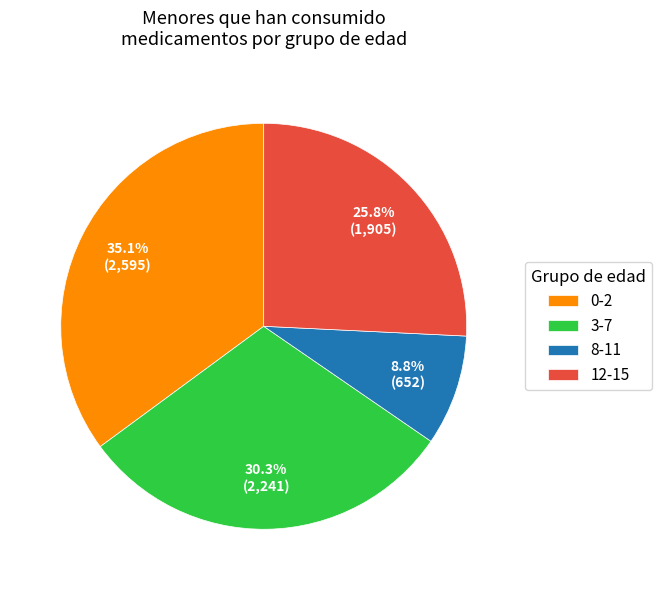

Which slice is the largest?

0-2